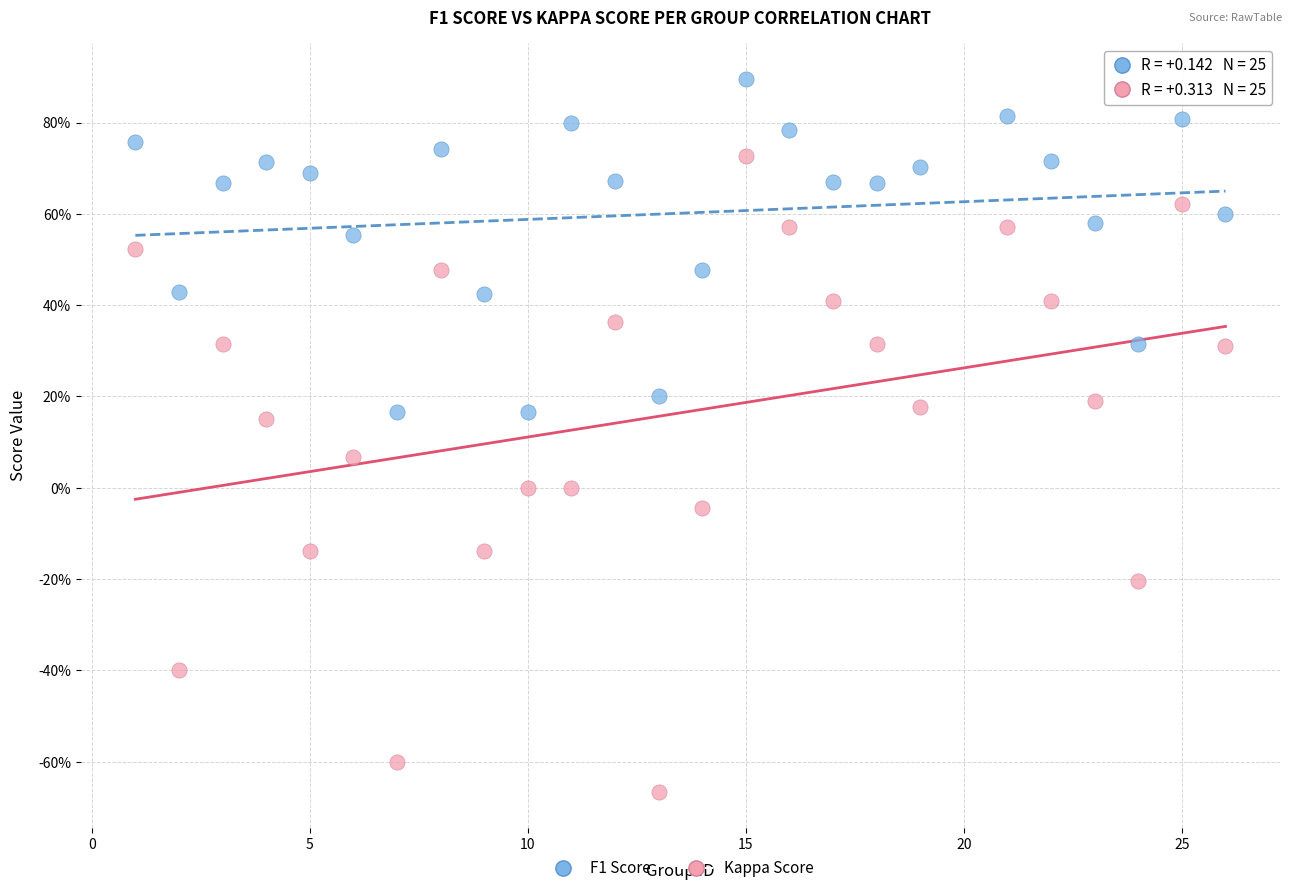

What are all the series names shown in the legend?

F1 Score, Kappa Score